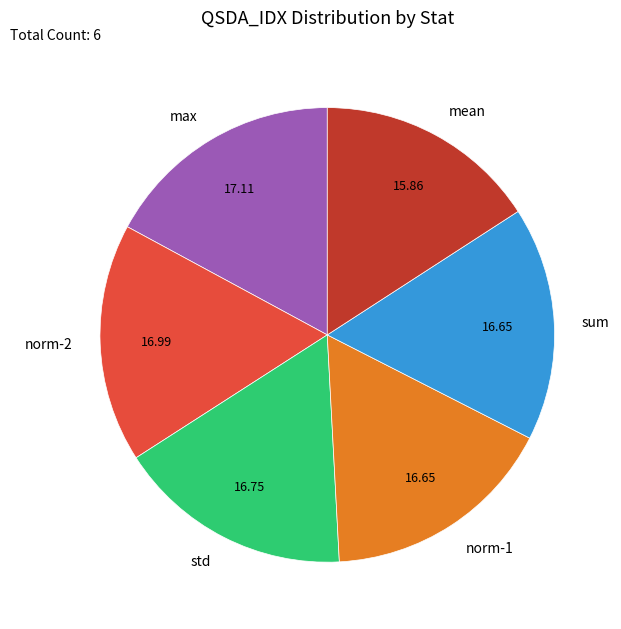

Combined, do std and norm-2 account for over 50%?

No